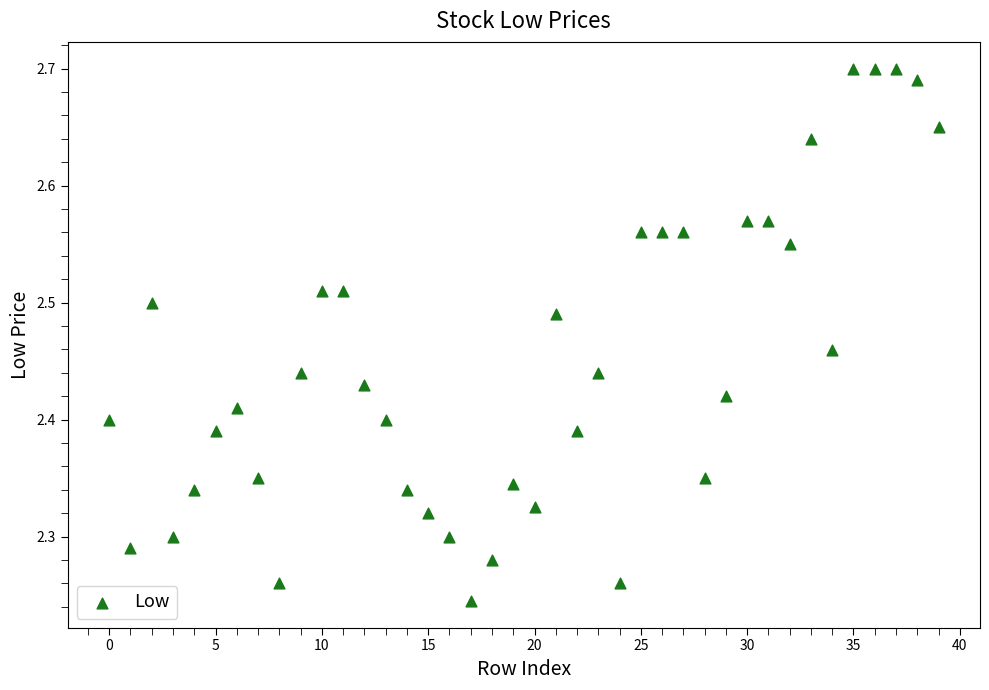

What is the range of Y values (max minus min)?

0.5